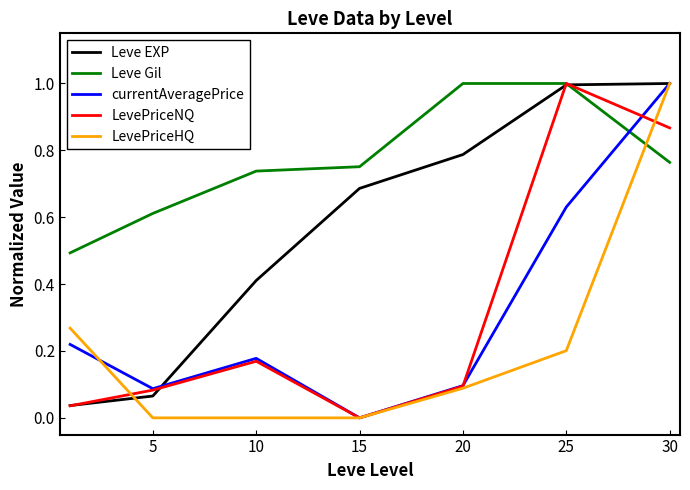

What is the lowest value of the Leve Gil series?

0.5